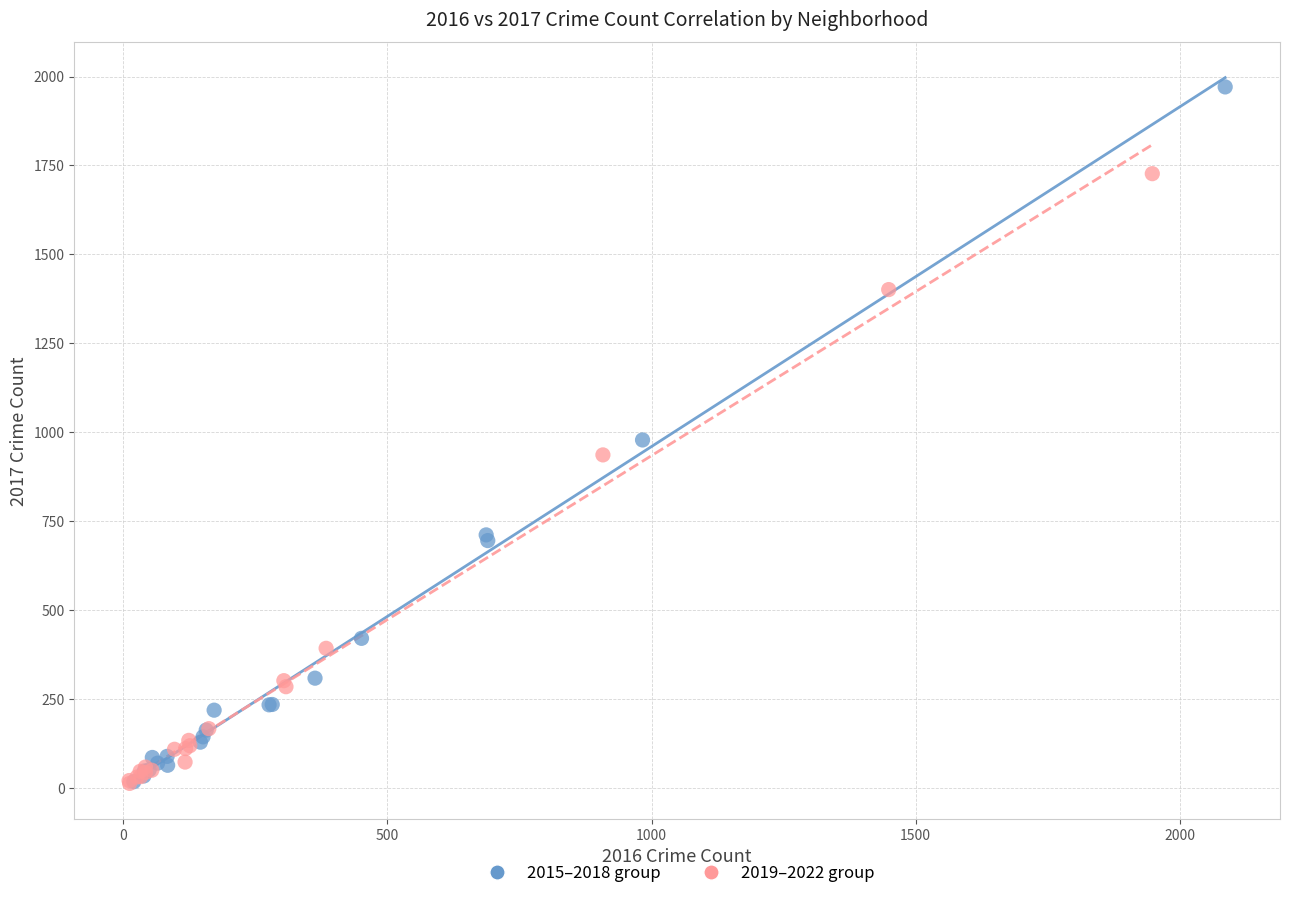

Which series reaches the maximum Y coordinate?

2015–2018 group